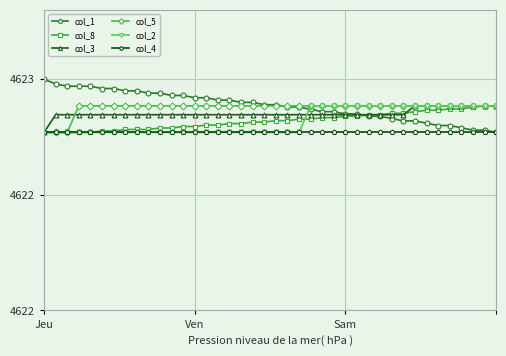

True or false: col_1 and col_5 intersect in this chart.

True